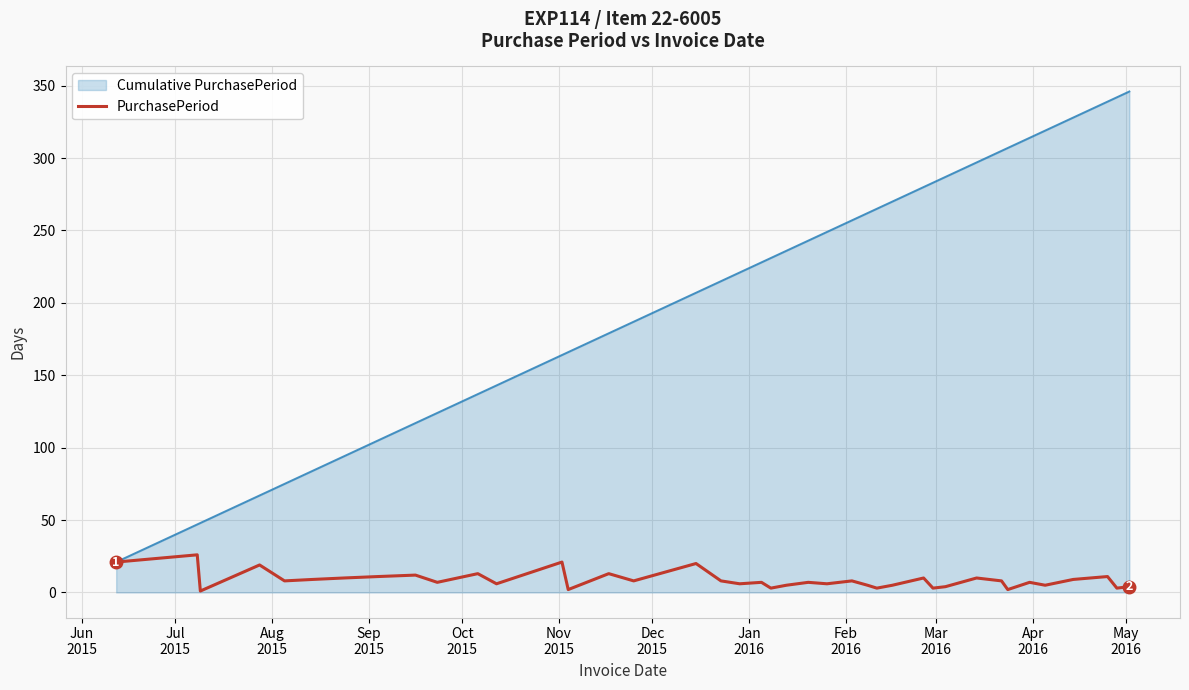

What is the maximum value shown in the chart?

346